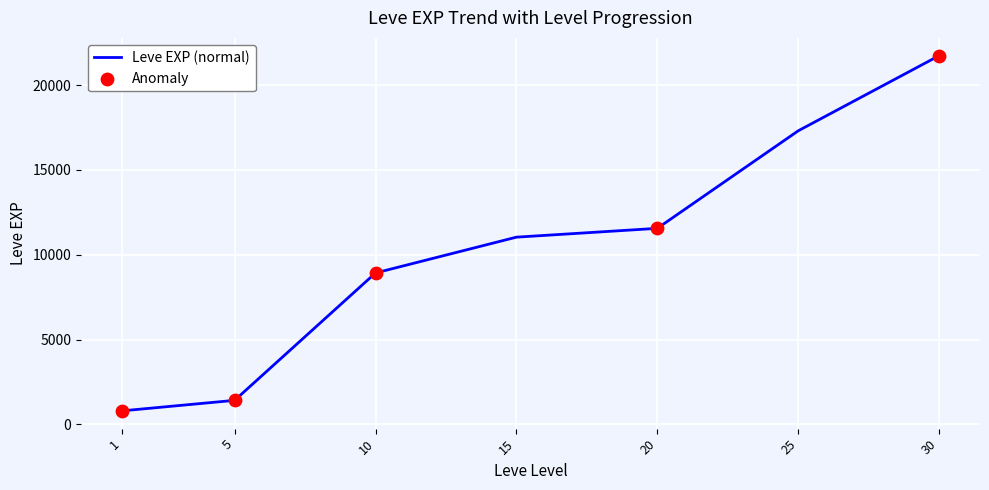

What is the change in value from 15 to 30?

+10700